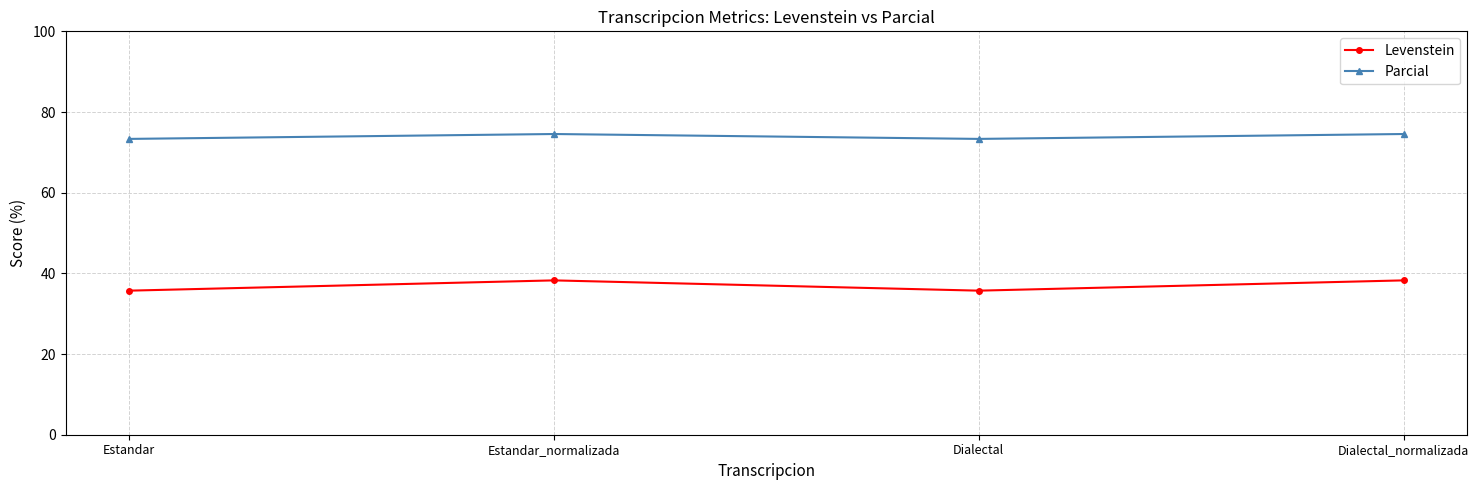

What are all the series names shown in the legend?

Levenstein, Parcial